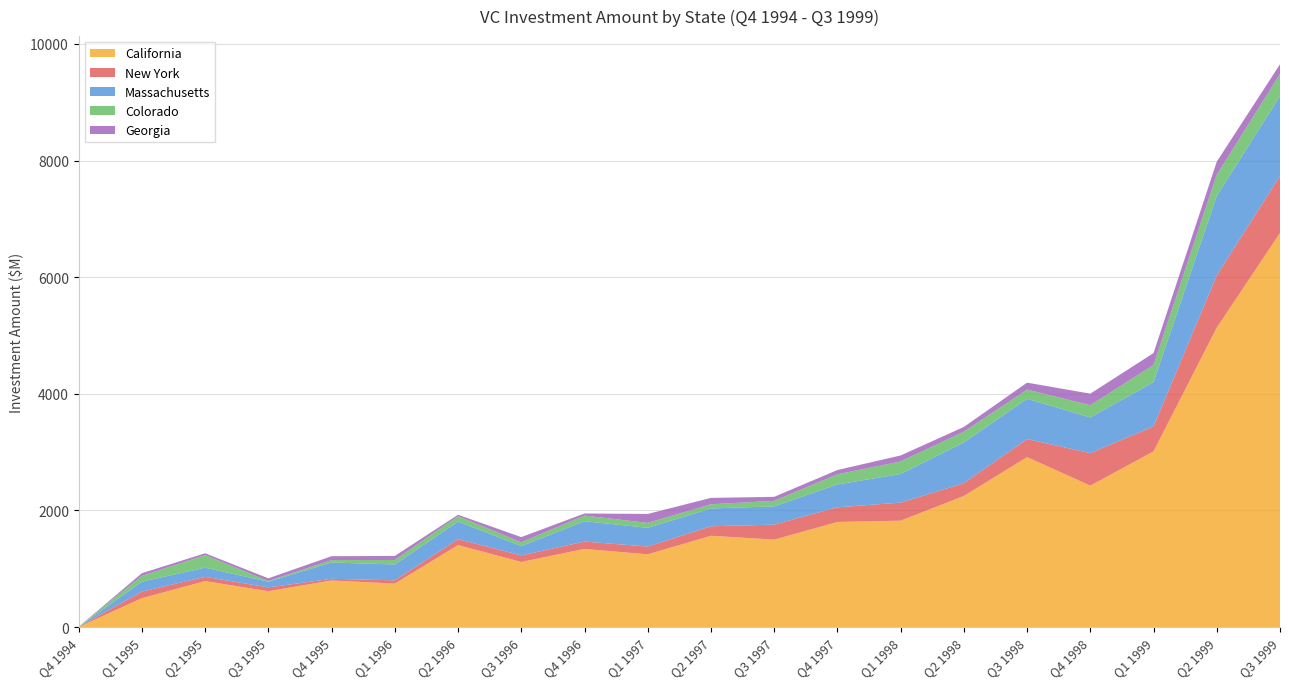

Which category has the highest value in the California series?

Q3 1999